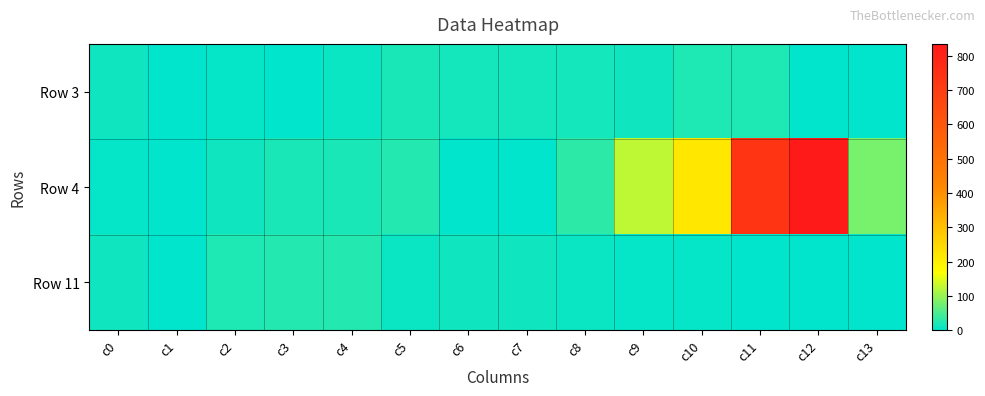

At which category does the chart reach its peak across all series?

c12